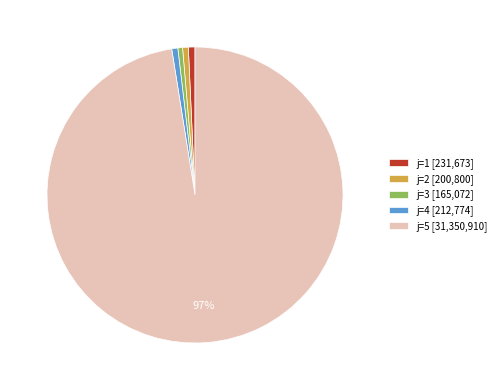

Do j=2 [200,800] and j=4 [212,774] together represent more than half of the pie?

No